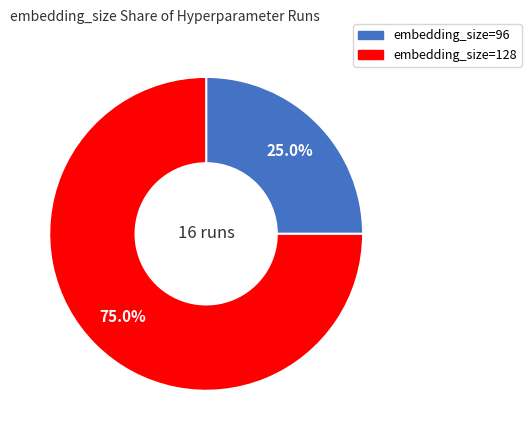

Does any single category account for the majority?

Yes